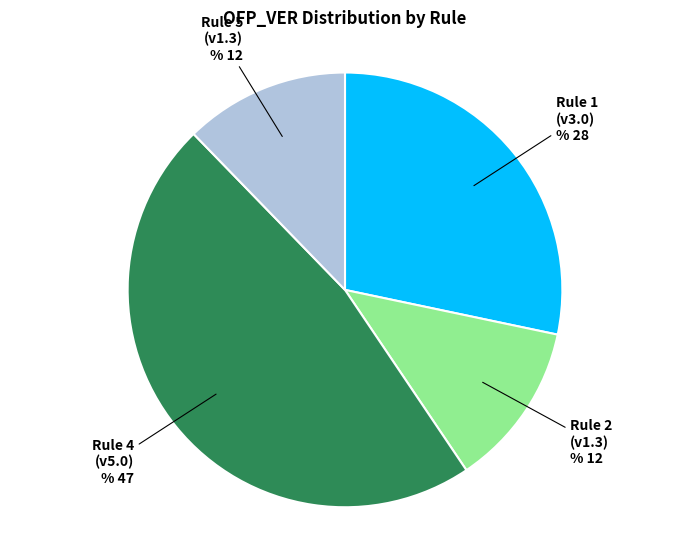

Is there any slice that represents more than half of the pie?

No